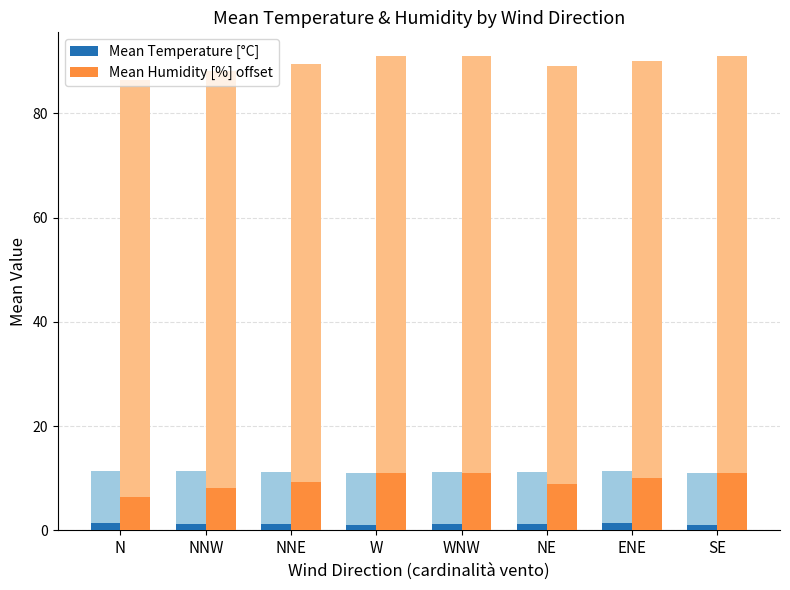

Rank the categories by Mean Humidity [%] offset value from lowest to highest.

N, NNW, NE, NNE, ENE, W, WNW, SE